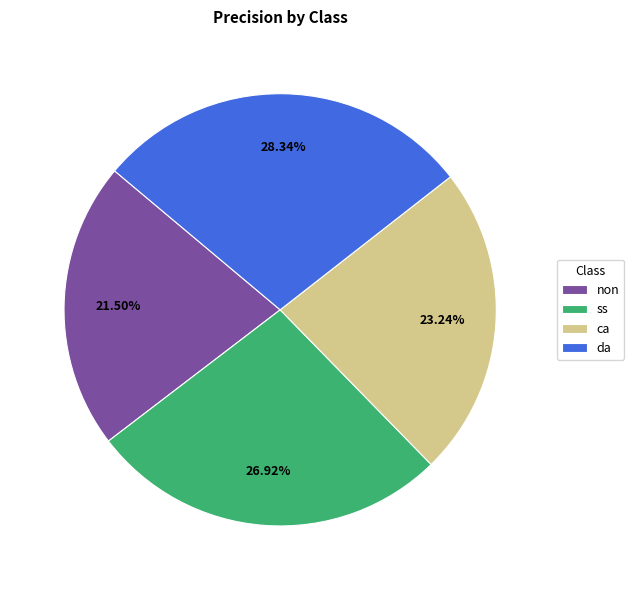

To the nearest percent, what is the combined percentage of ss and ca?

50%